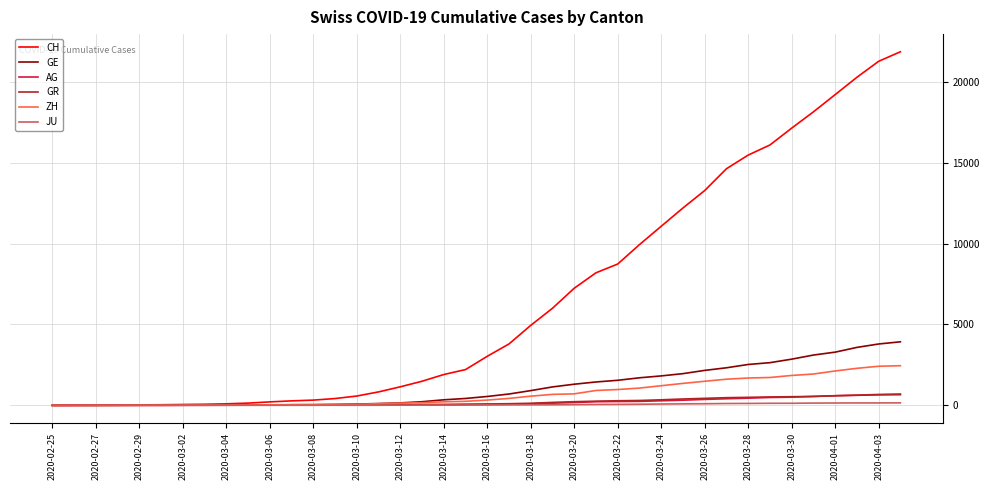

Is this an area chart (filled region under the line)?

No